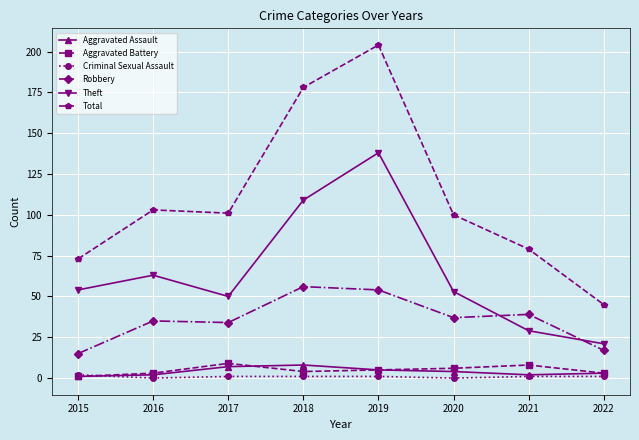

What is the highest value of the Criminal Sexual Assault series?

2